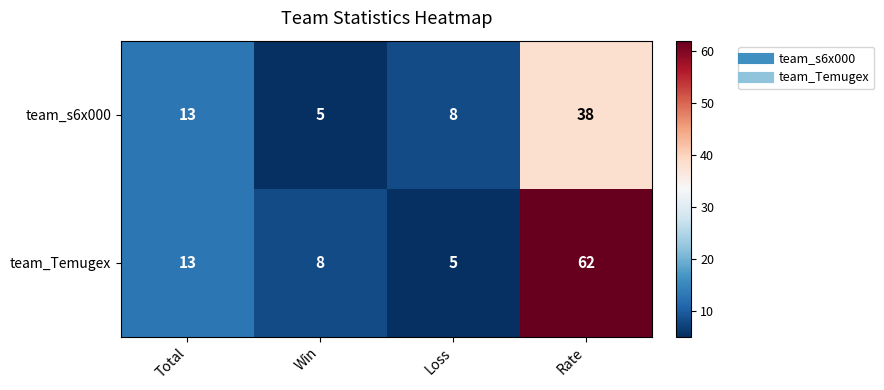

Reading right to left, extract all data points from this chart.

team_s6x000: 38	8	5	13
team_Temugex: 62	5	8	13